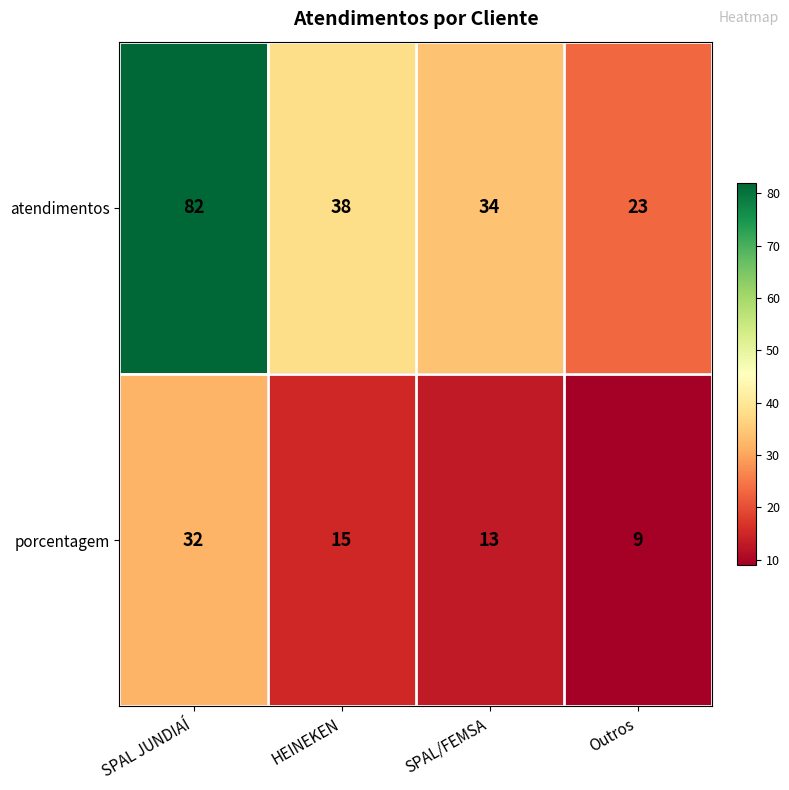

The value of atendimentos at SPAL JUNDIAÍ is 31. True or false?

False